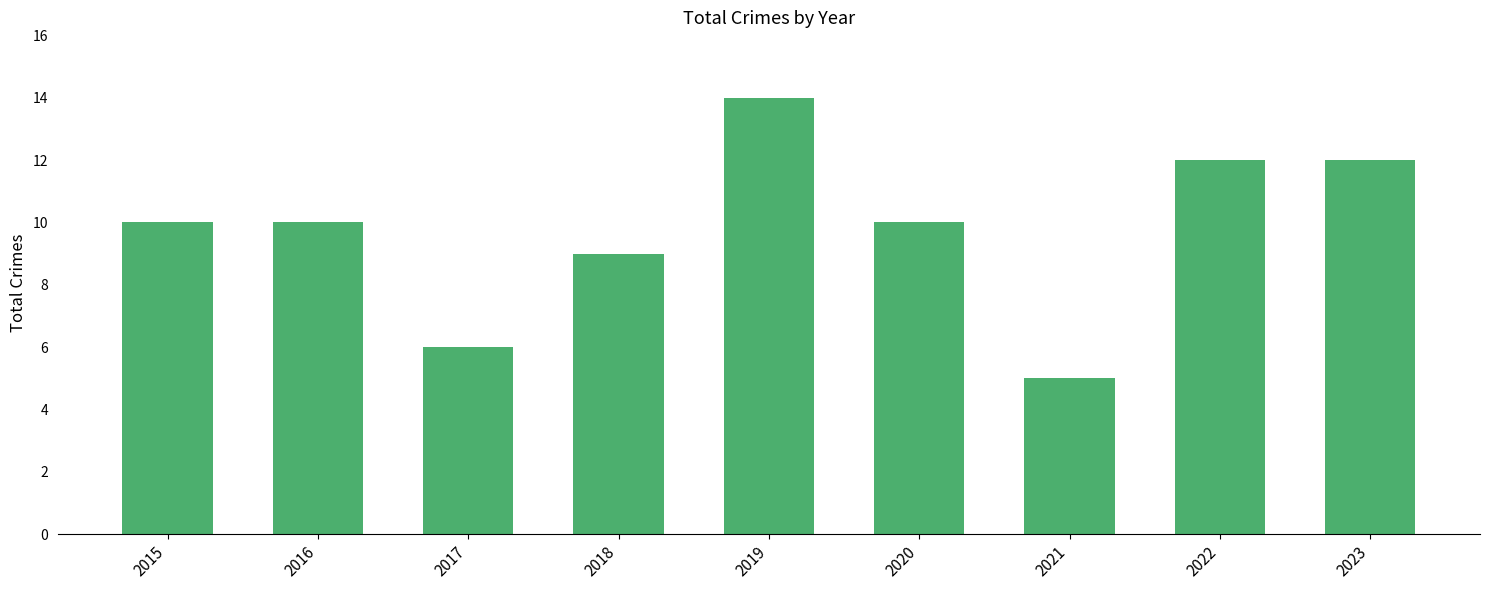

Which has a higher value, 2015 or 2018?

2015